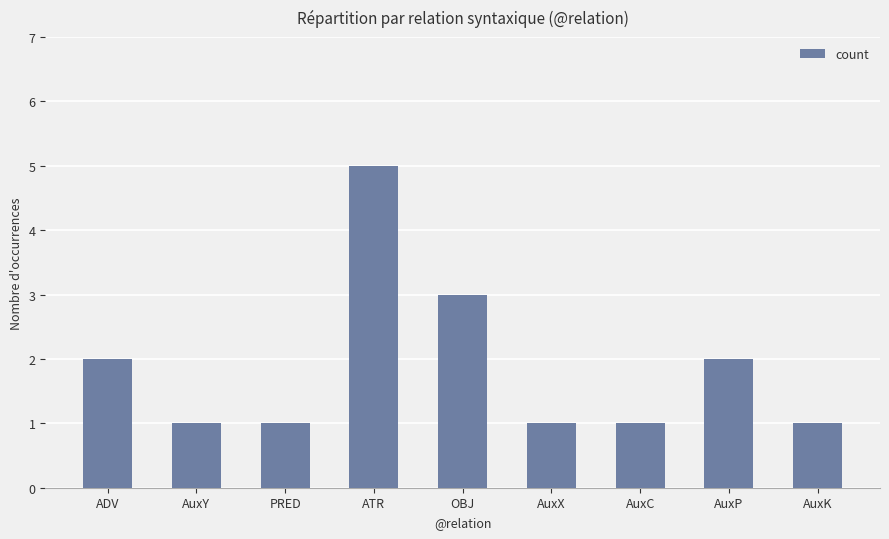

What is the ratio of the value at AuxK to the value at AuxC?

1.0